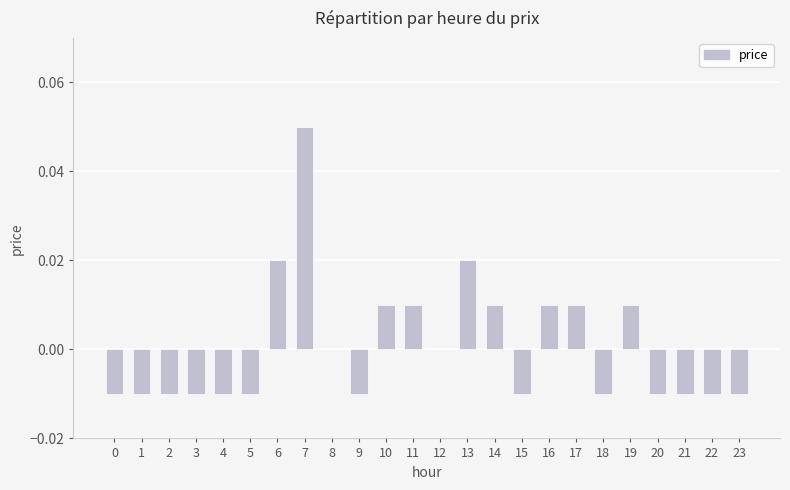

The chart shows a value of -0.0 at 21. True or false?

True